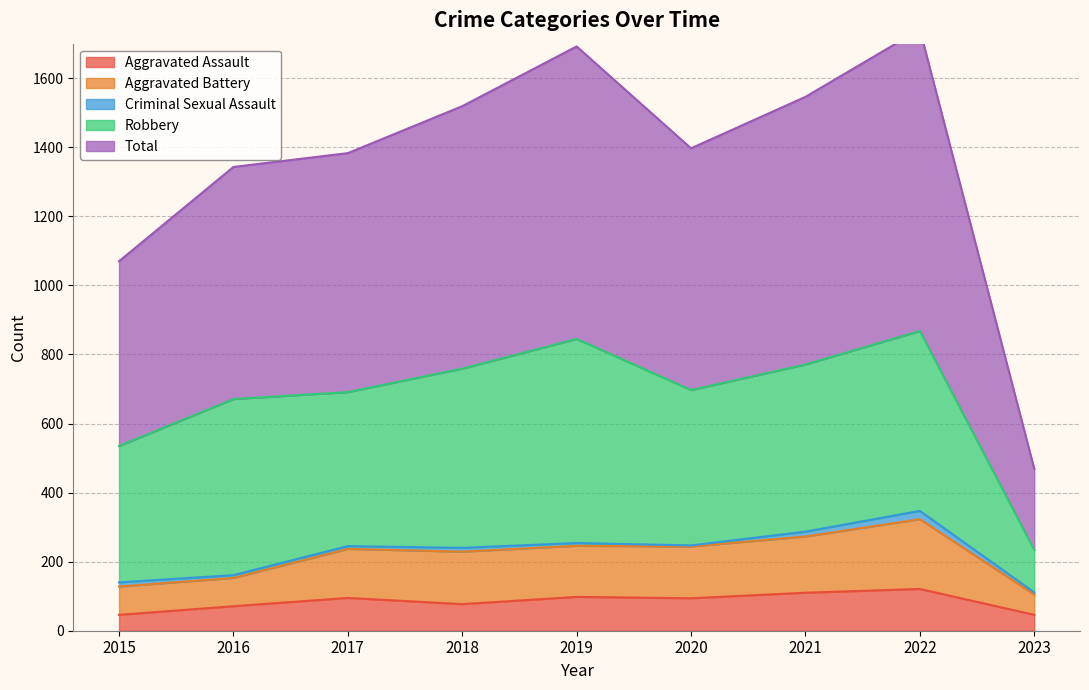

Is it true that Aggravated Assault equals 167 at 2020?

False